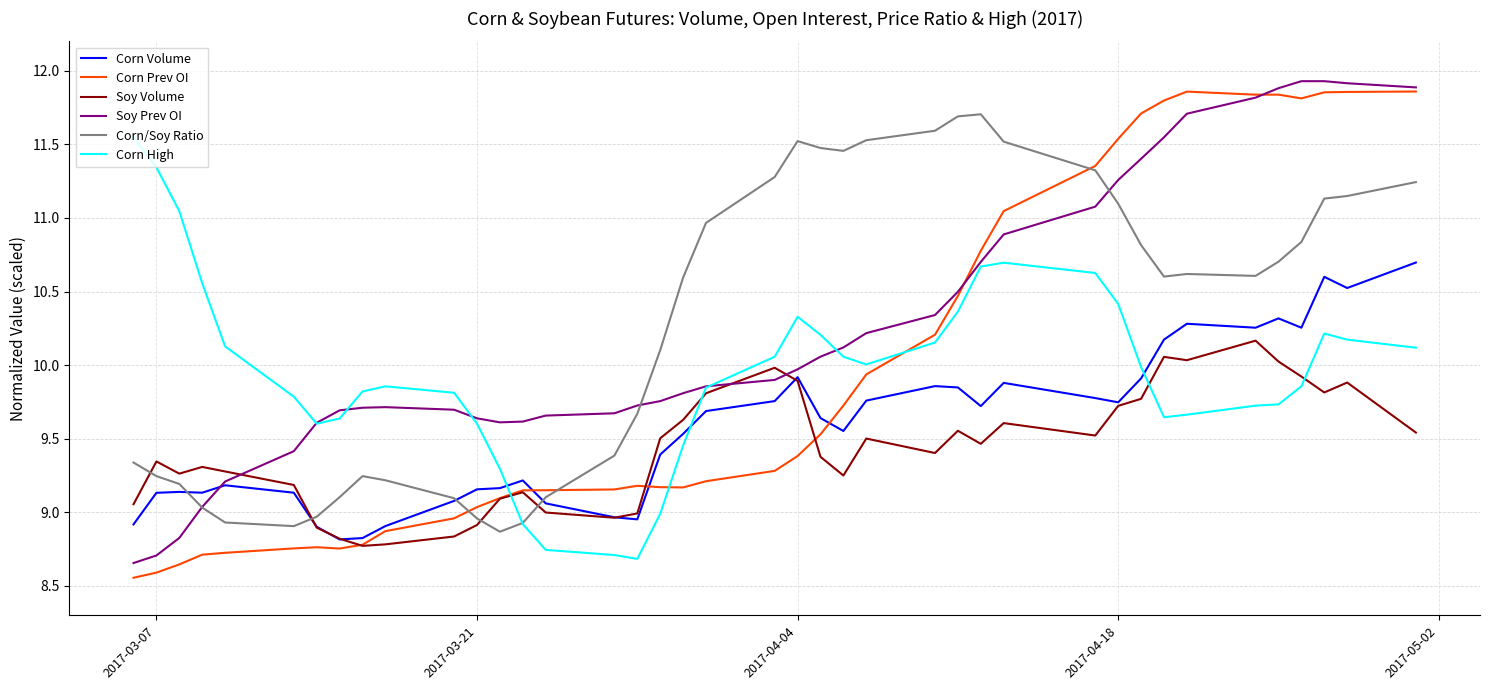

Which series has the largest range (max minus min)?

Corn Prev OI